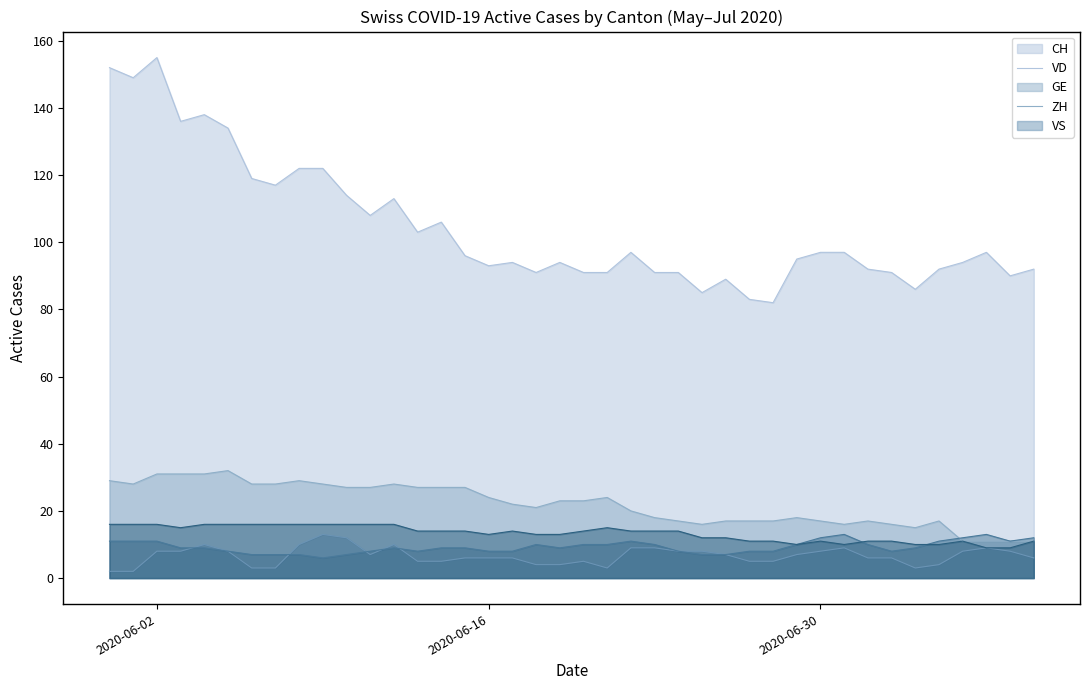

At which category is the sum across all series the highest?

2020-06-02